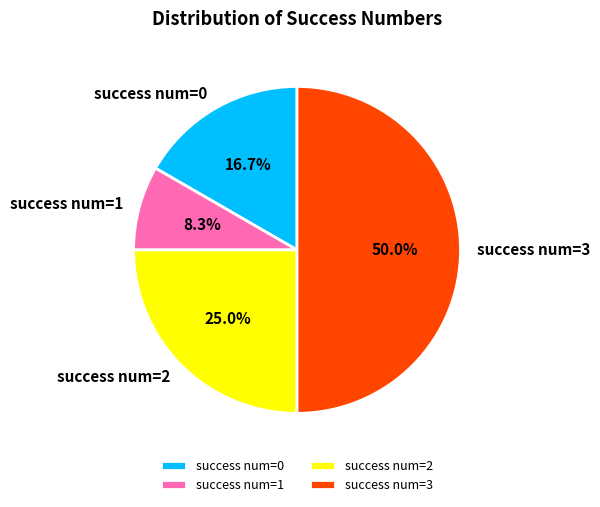

Which slice is the smallest?

success num=1